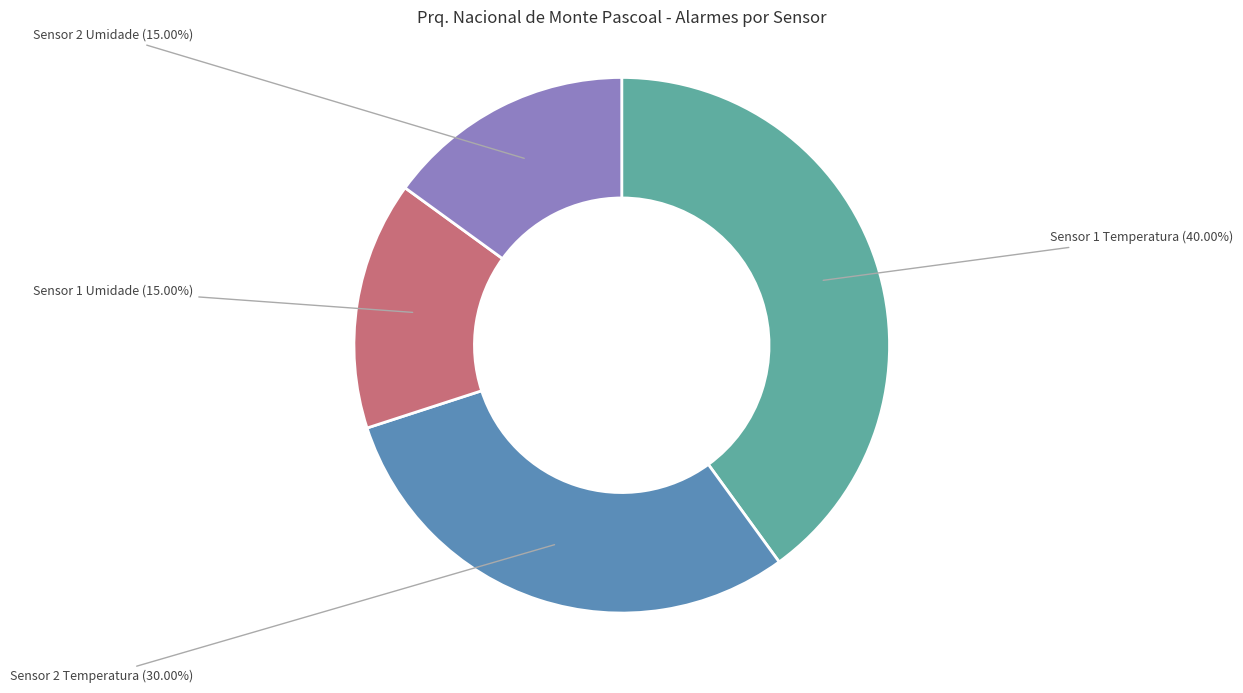

What percentage is NOT represented by Sensor 2 Umidade?

85.0%